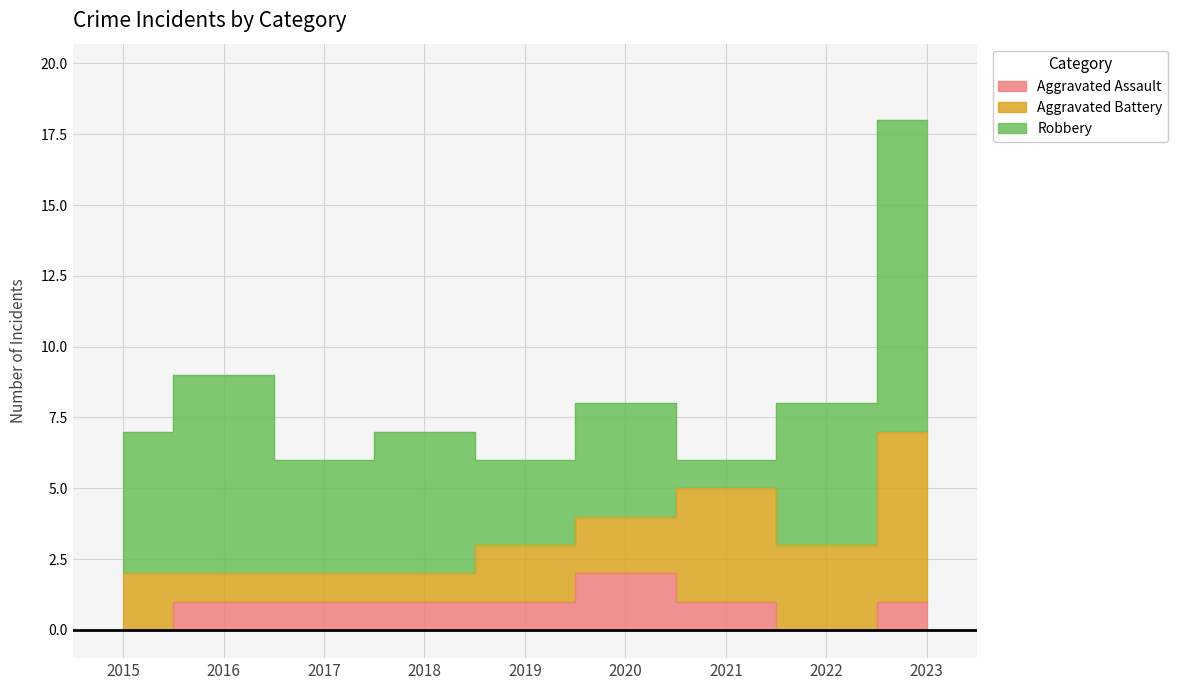

The value of Aggravated Assault at 2021 is 1. True or false?

True